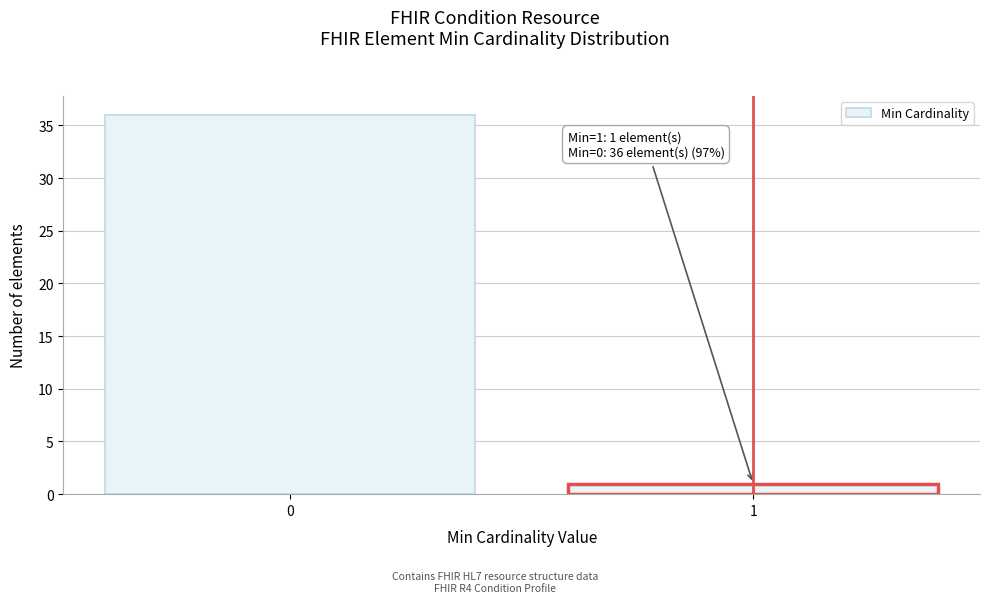

Reading right to left, extract all data points from this chart.

1	36